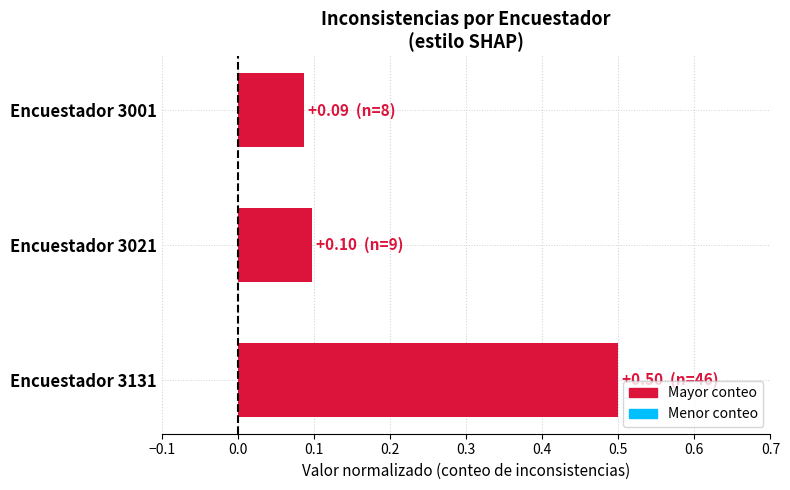

The chart shows a value of 0.0 at Encuestador 3021. True or false?

False